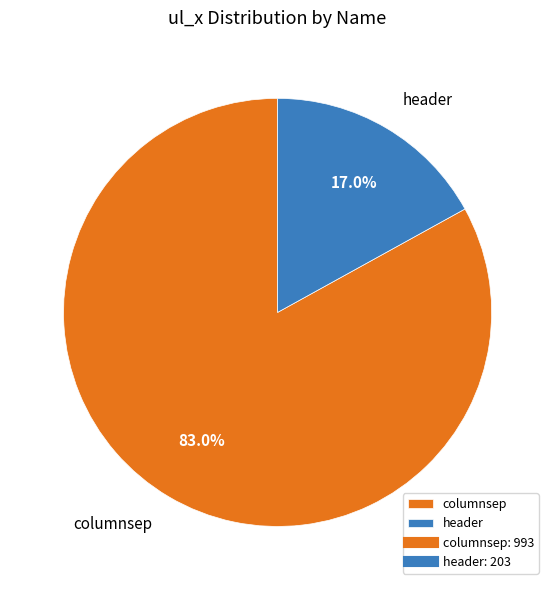

What is the largest slice in the pie chart?

columnsep